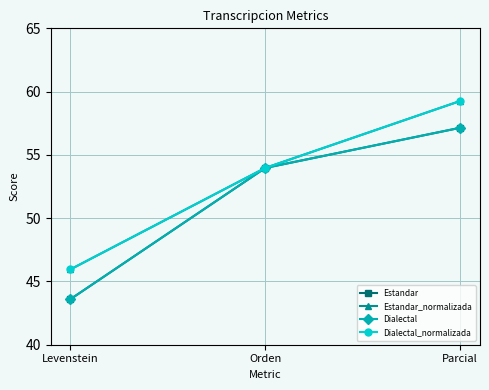

Does the chart have visible grid lines?

Yes